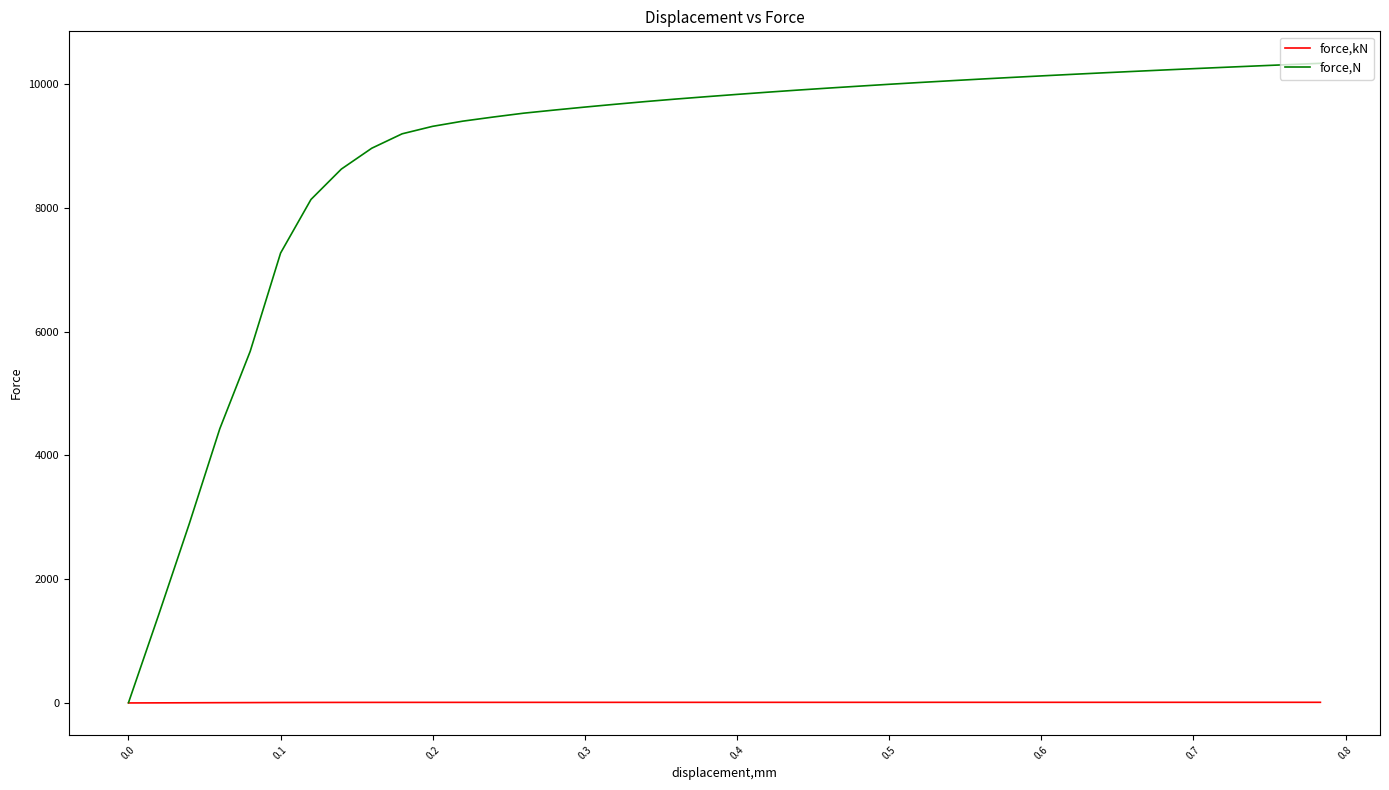

What is the greatest value displayed?

10338.8